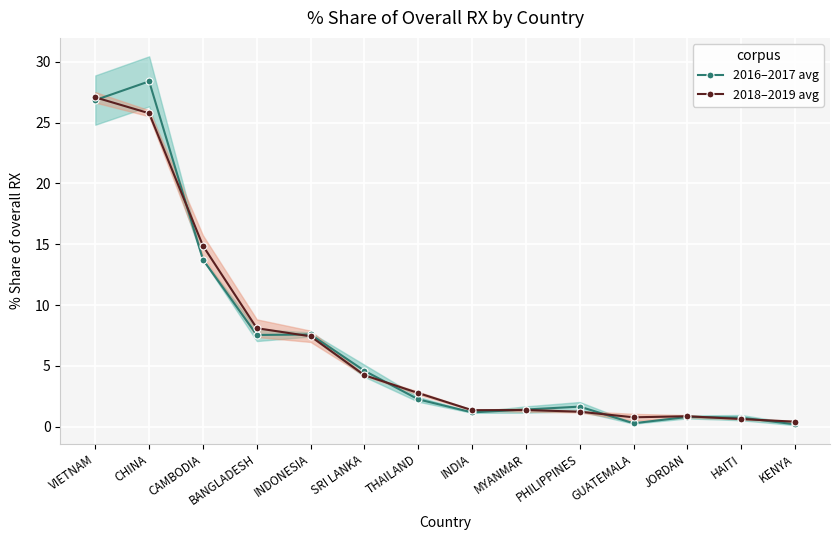

What is the value of the 2018–2019 avg point at the 10th from the left?

1.2